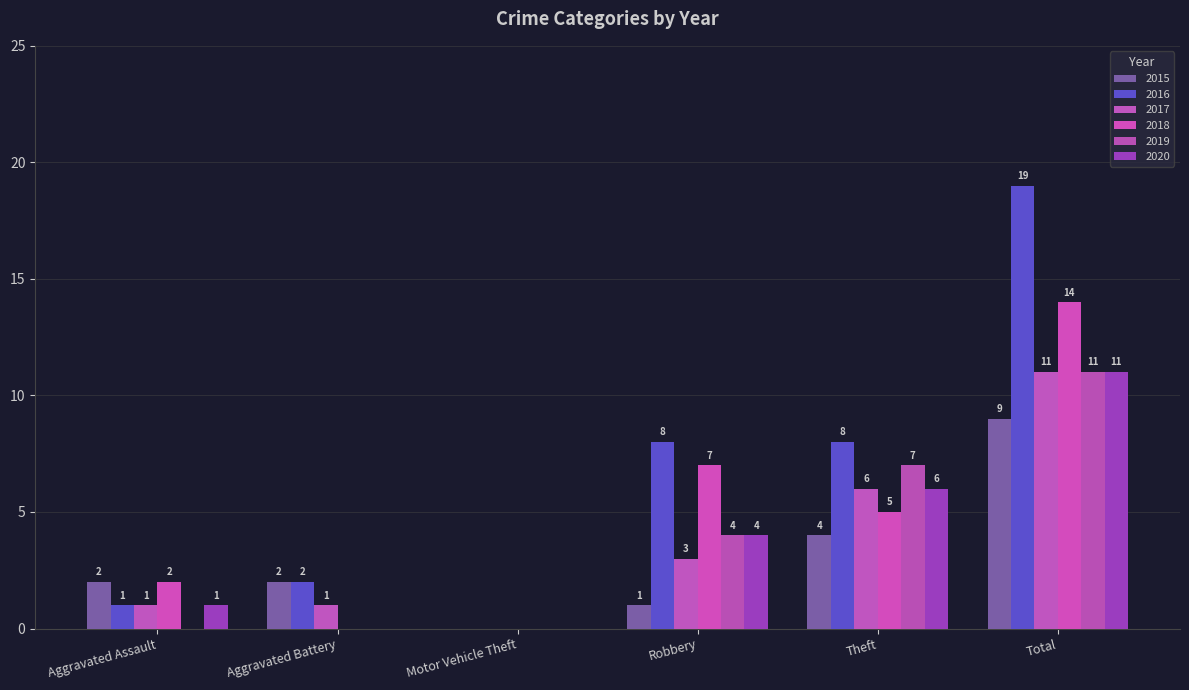

How many distinct data groups are displayed?

6